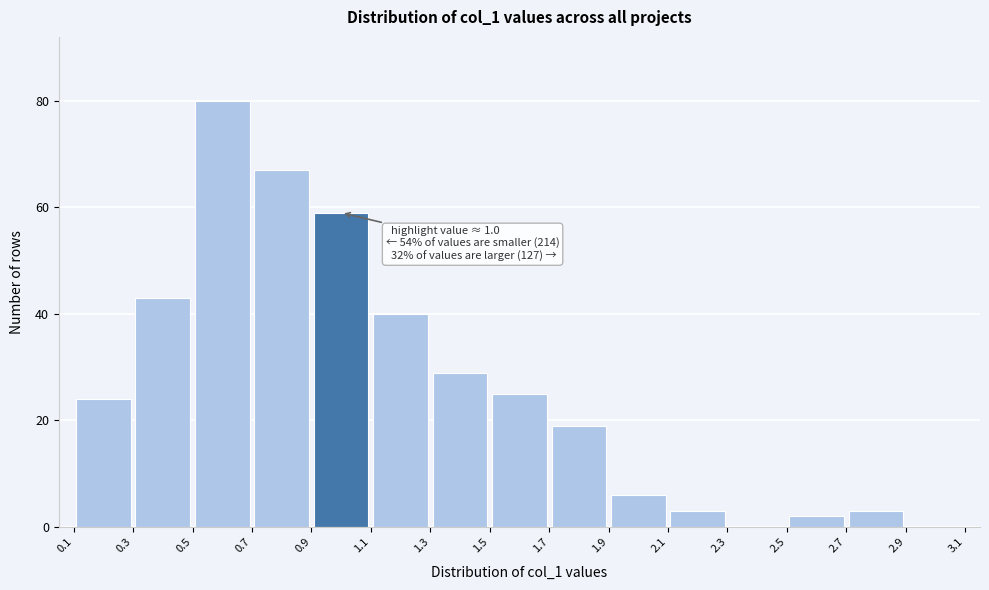

Which range on the x-axis has the tallest bar?

0.5 to 0.7